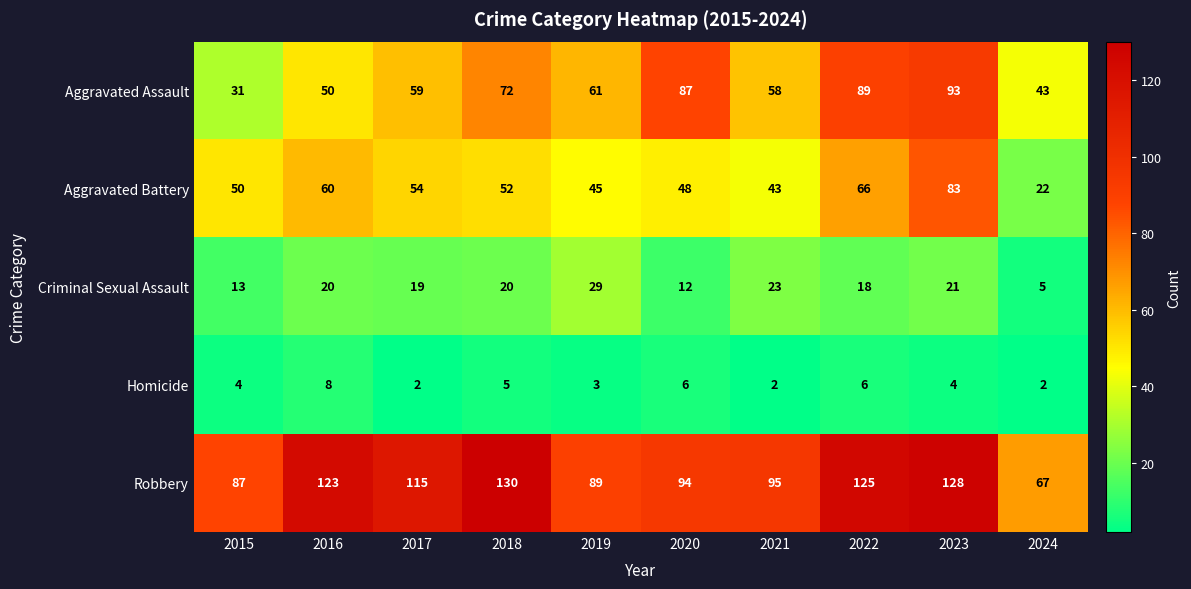

At 2019, list the series in order from largest to smallest.

Robbery, Aggravated Assault, Aggravated Battery, Criminal Sexual Assault, Homicide